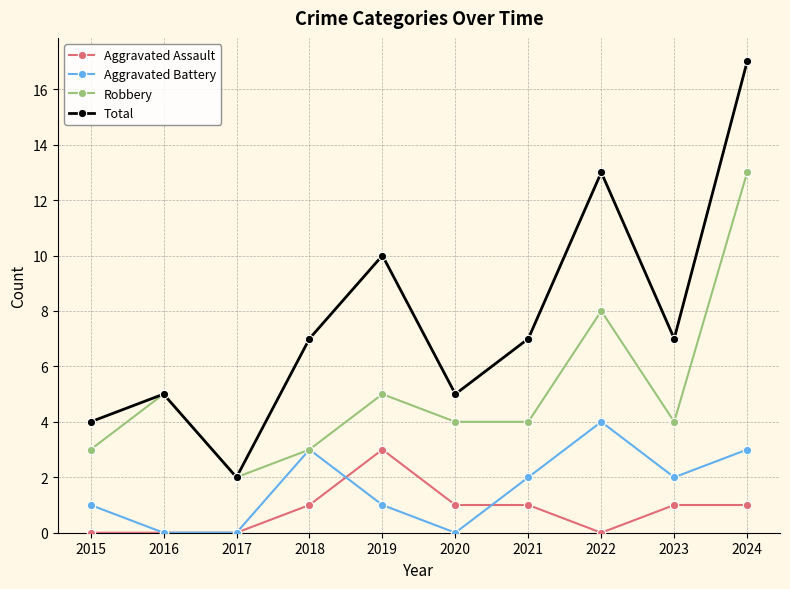

The value of Robbery at 2019 is 5. True or false?

True